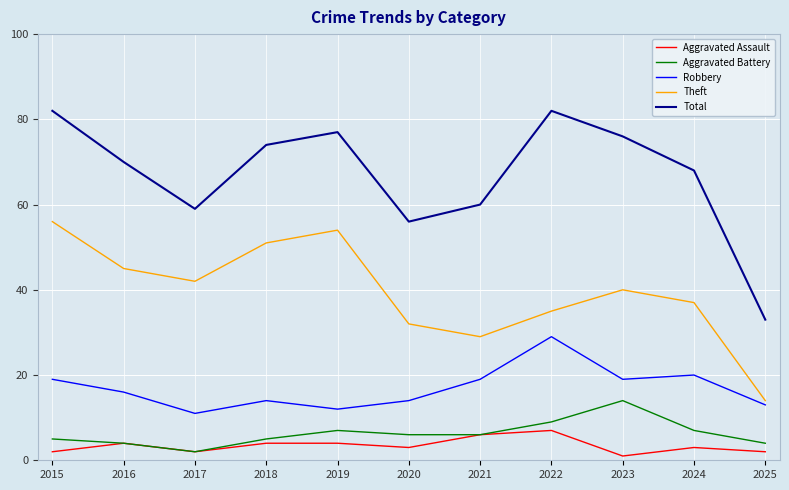

Rank the series by their maximum value, from highest to lowest.

Total, Theft, Robbery, Aggravated Battery, Aggravated Assault